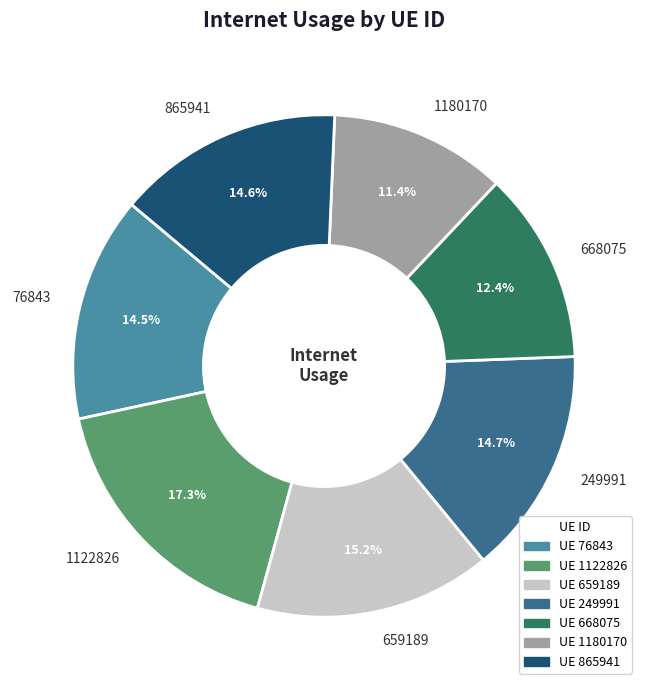

Which slice is the smallest?

1180170